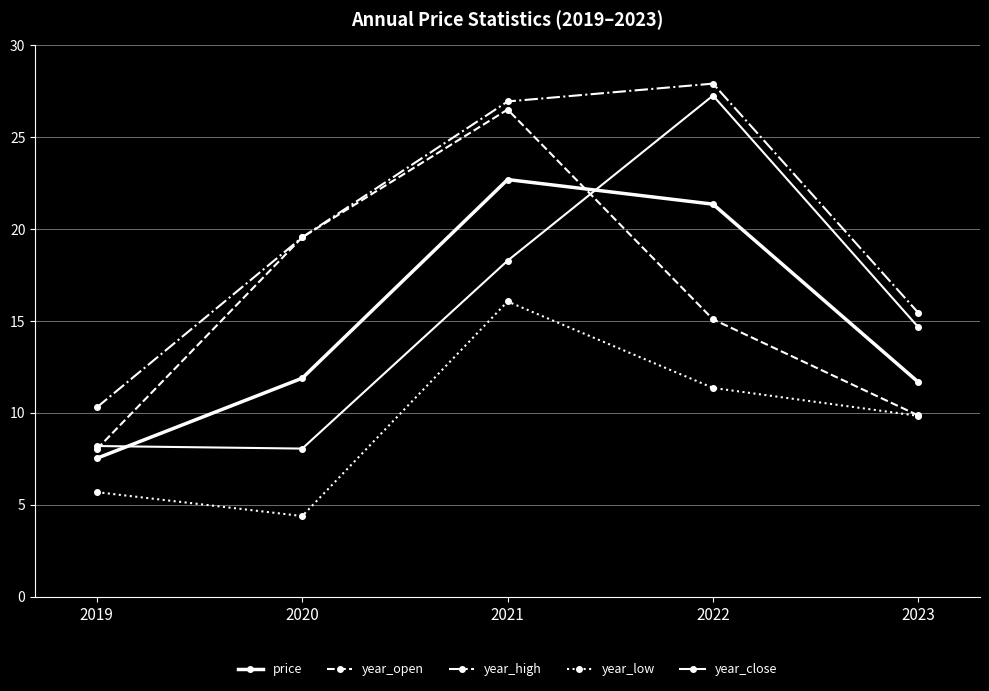

Is this an area chart (filled region under the line)?

No